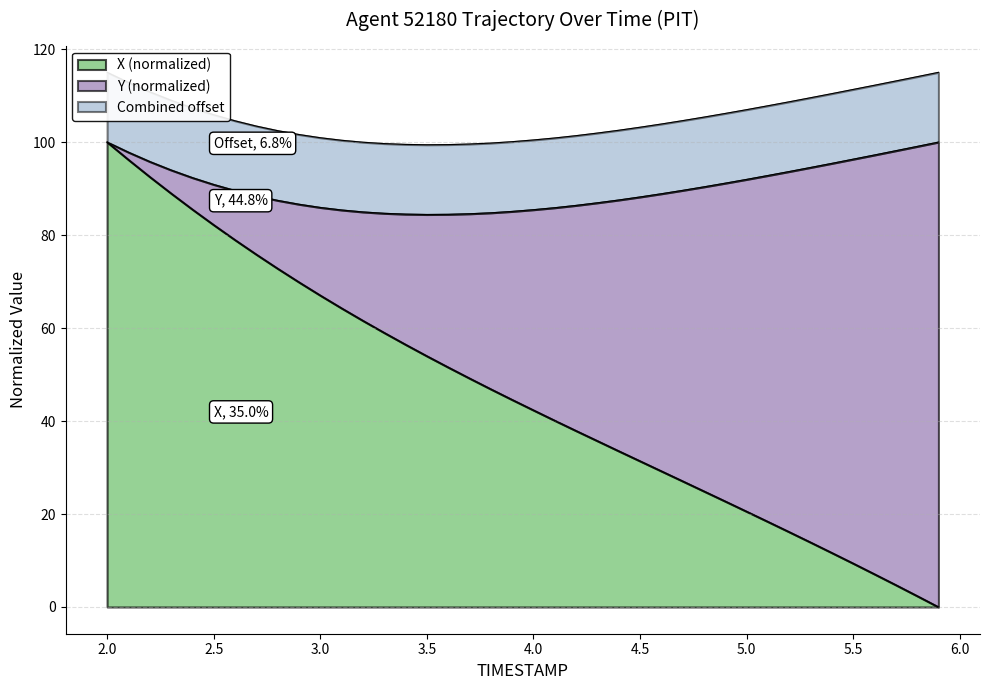

Which has a higher value, 3.0 or 2.9?

2.9